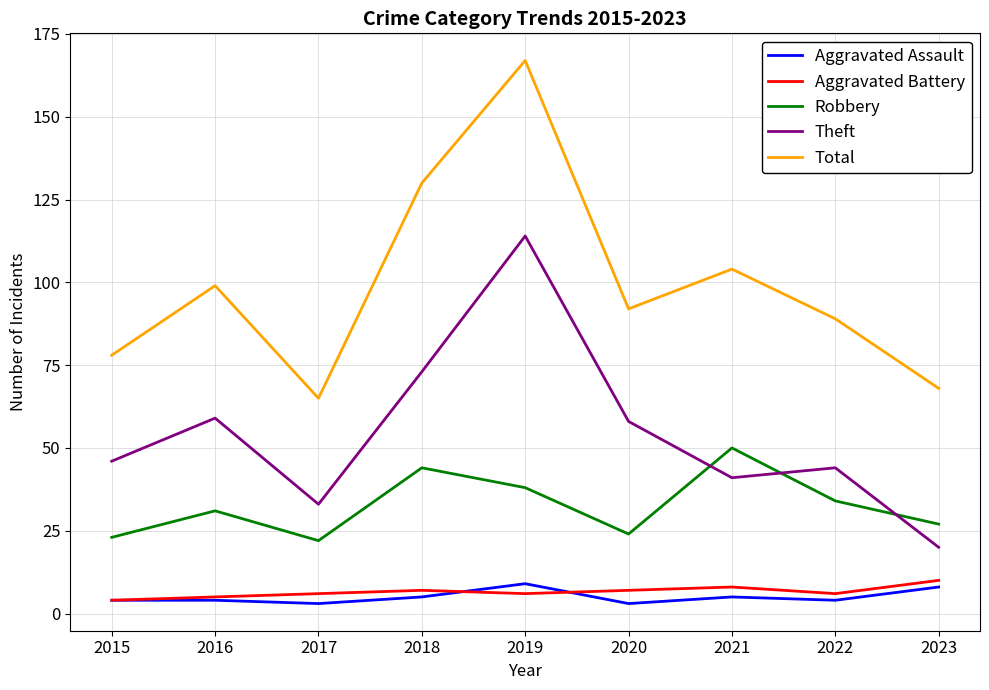

How many series are shown in this chart?

5